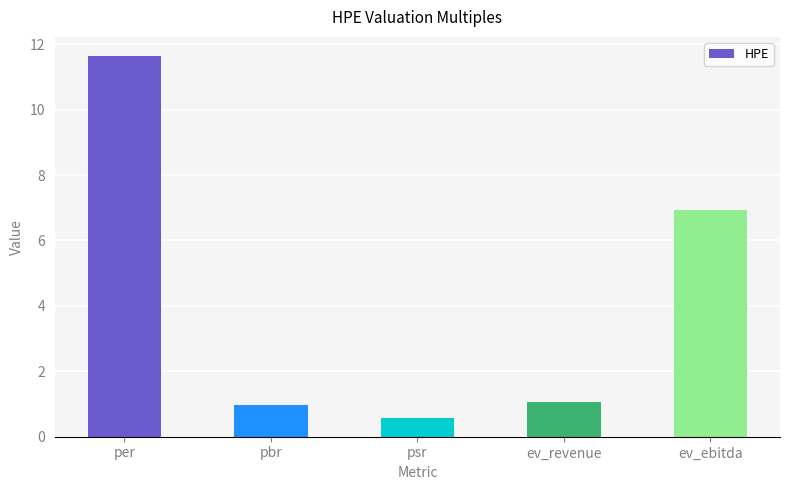

What is the change in value from per to ev_ebitda?

-4.7